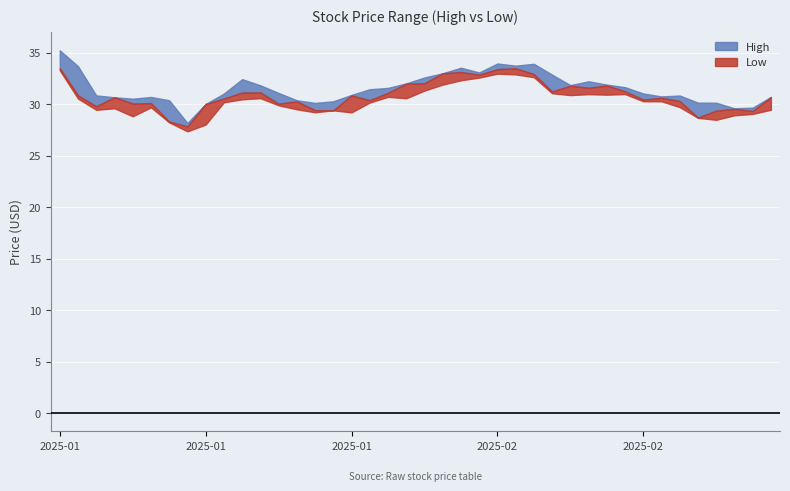

Which series has the widest spread of values?

high